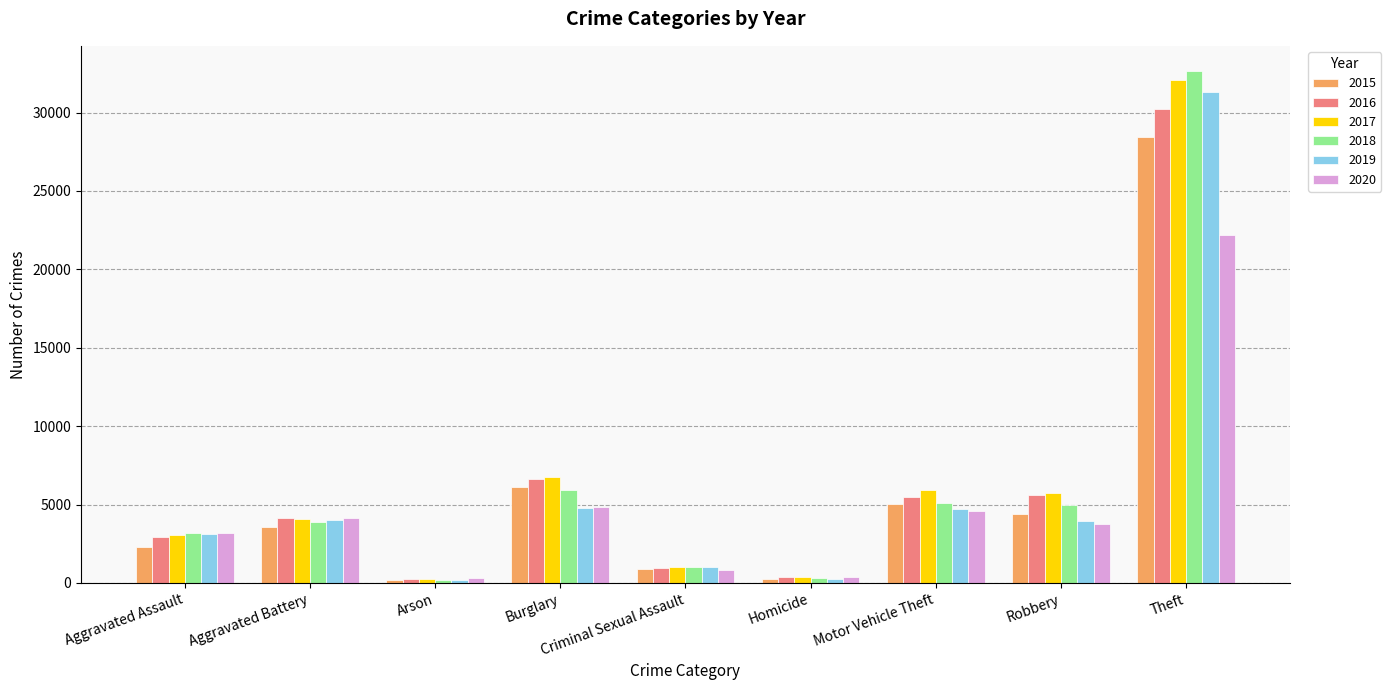

What is the average value of the 2017 series?

6592